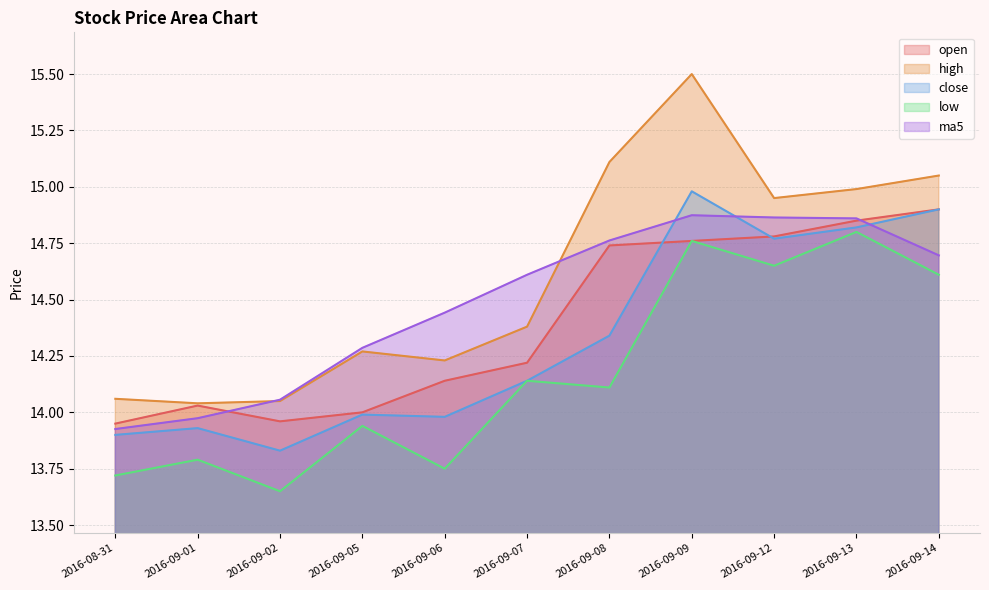

What value does the open series have at 2016-09-09?

14.8